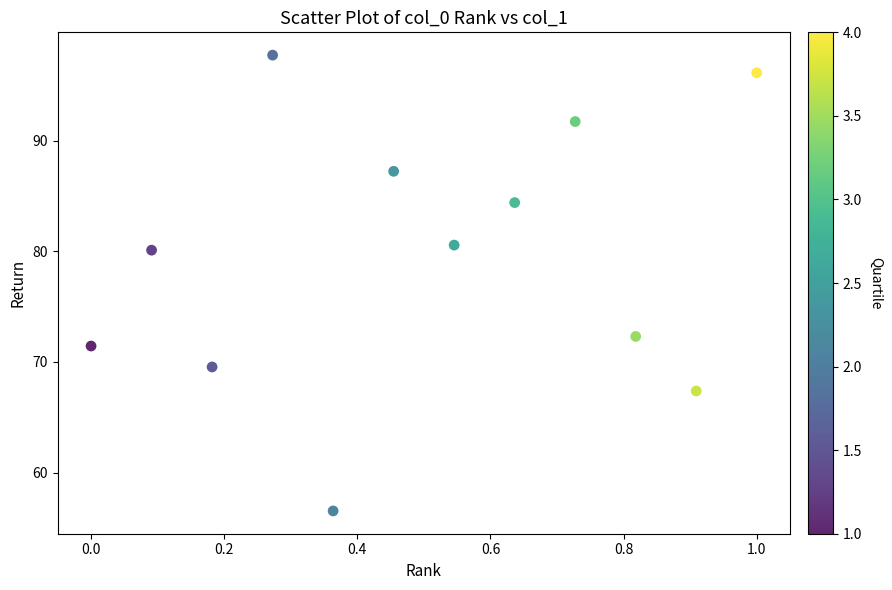

What Y value in the scatter plot is closest to 77?

80.1